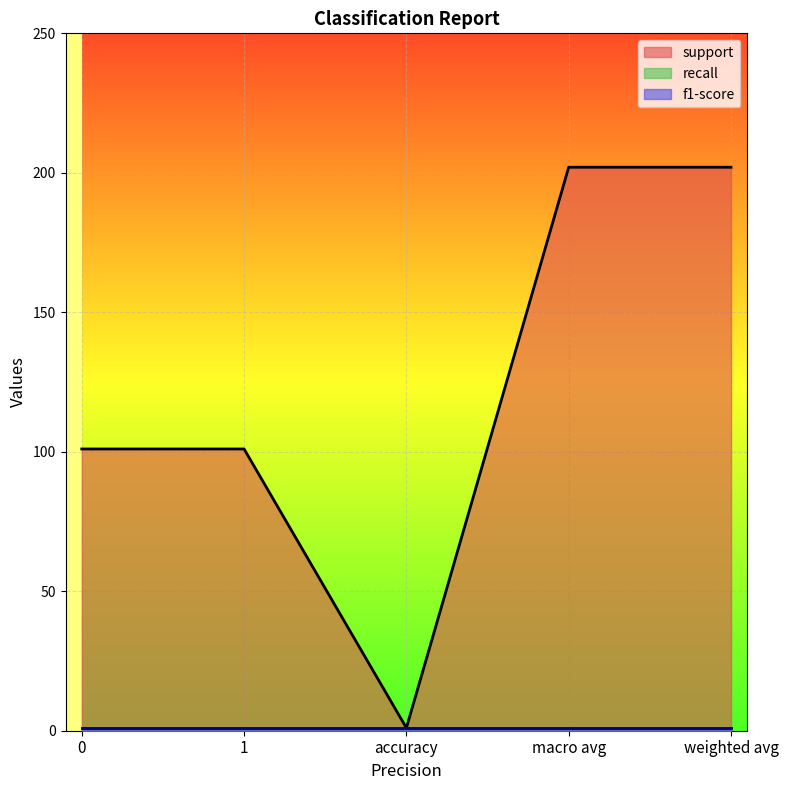

At how many categories does at least one series exceed 5?

4